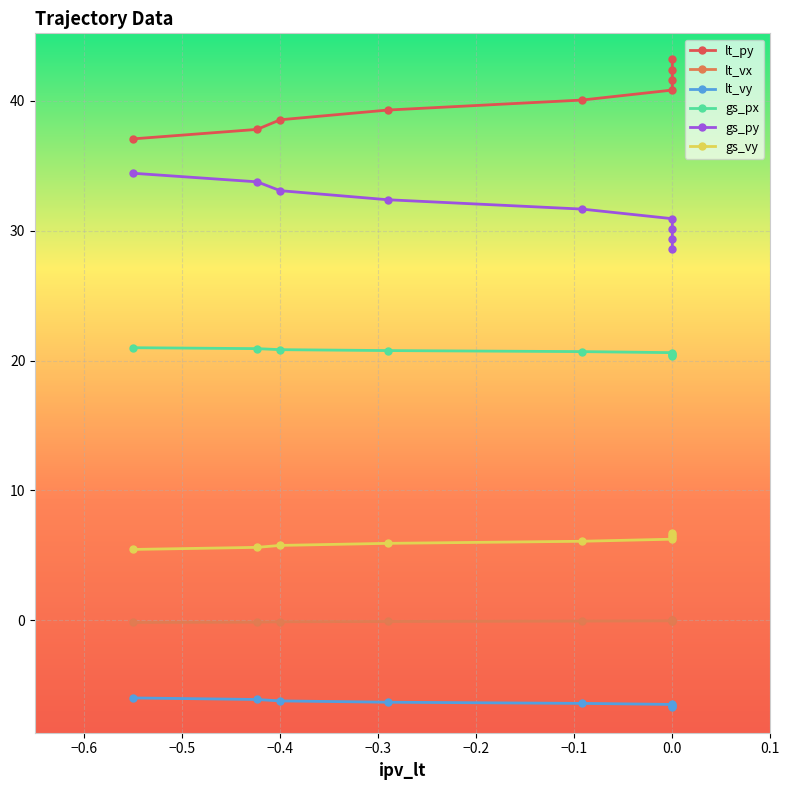

True or false: lt_vx and gs_vy cross at least once.

False